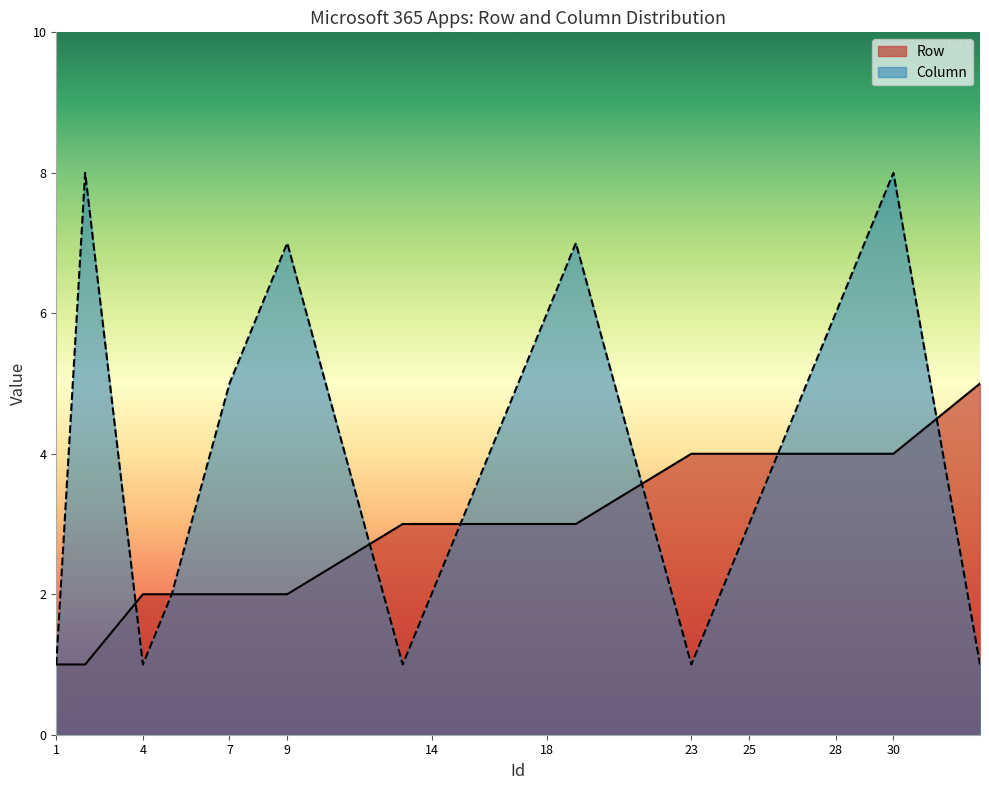

At how many categories does at least one series exceed 1?

19